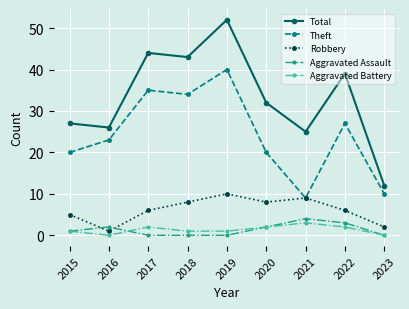

Is the value of Theft at 2019 greater than the value of Robbery at 2016?

Yes